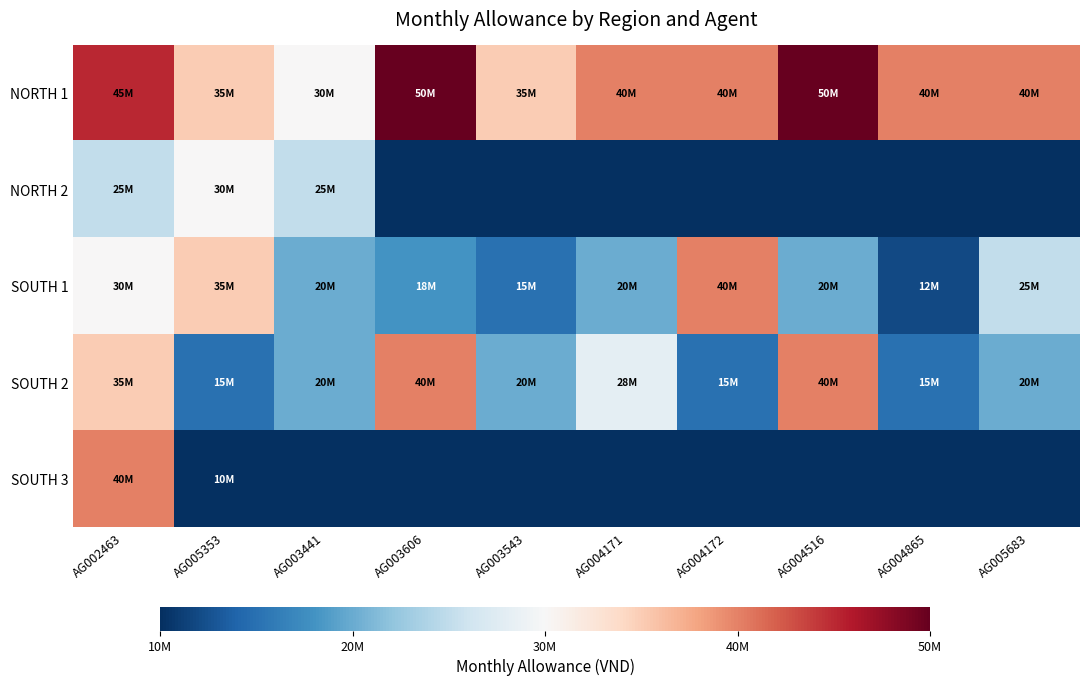

Rank the series by their maximum value, from lowest to highest.

NORTH 2, SOUTH 1, SOUTH 2, SOUTH 3, NORTH 1